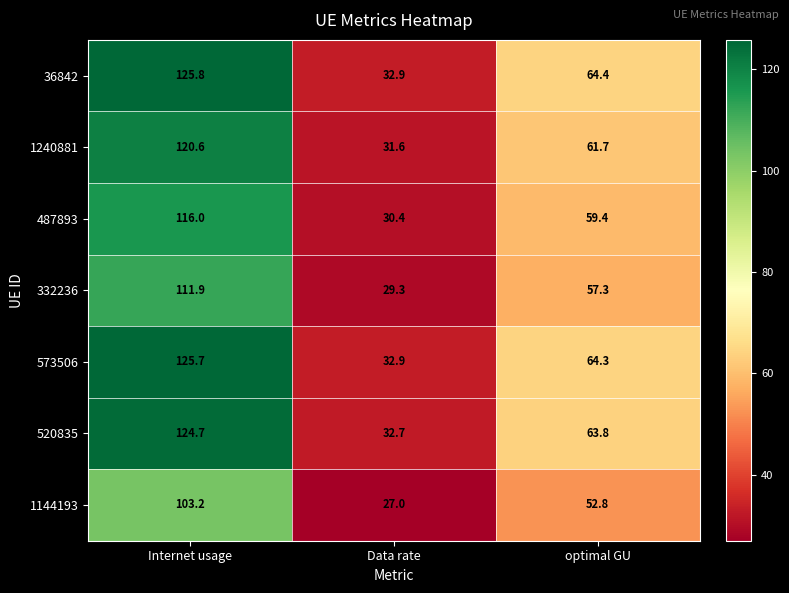

The value of 36842 at Internet usage is 125.8. True or false?

True